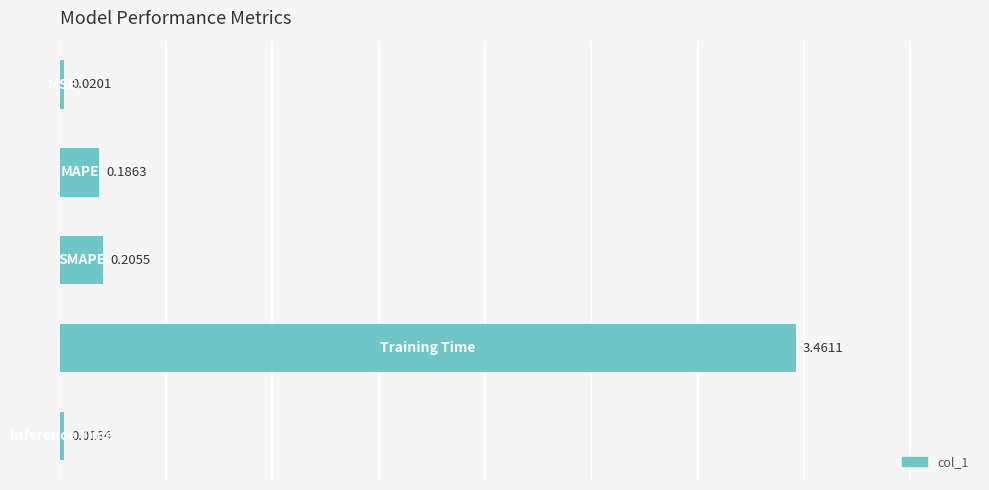

What is the difference between the maximum and second lowest values?

3.4